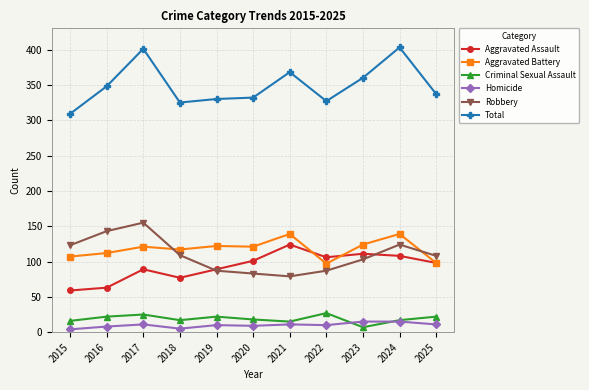

How many interior local valleys does the Robbery series have?

1